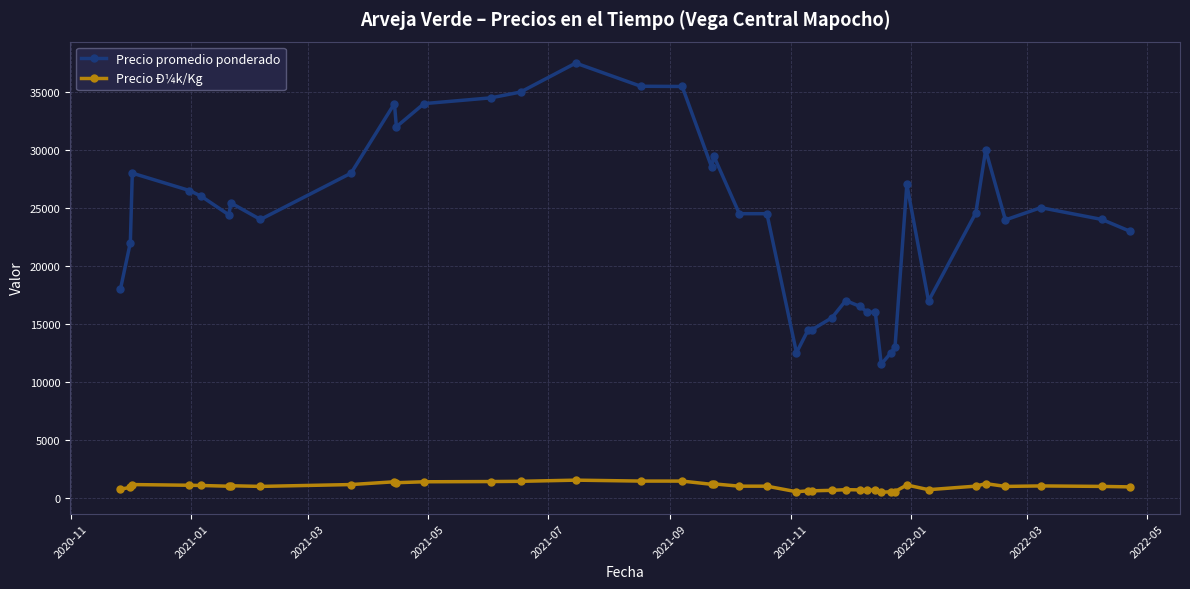

True or false: Precio promedio ponderado has more than 0 points higher than both neighbors.

True